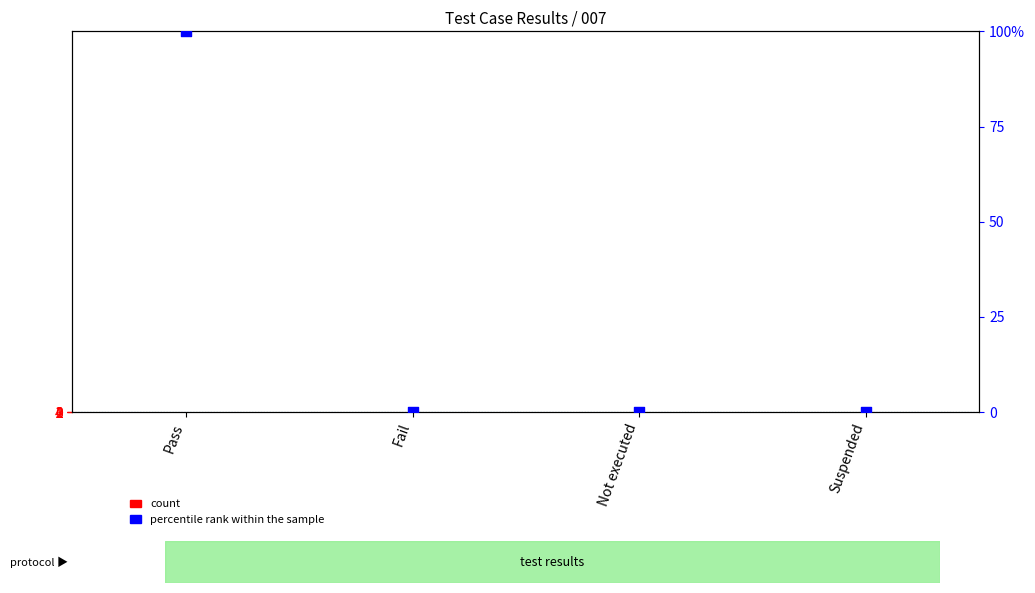

Which series reaches the minimum Y coordinate?

count